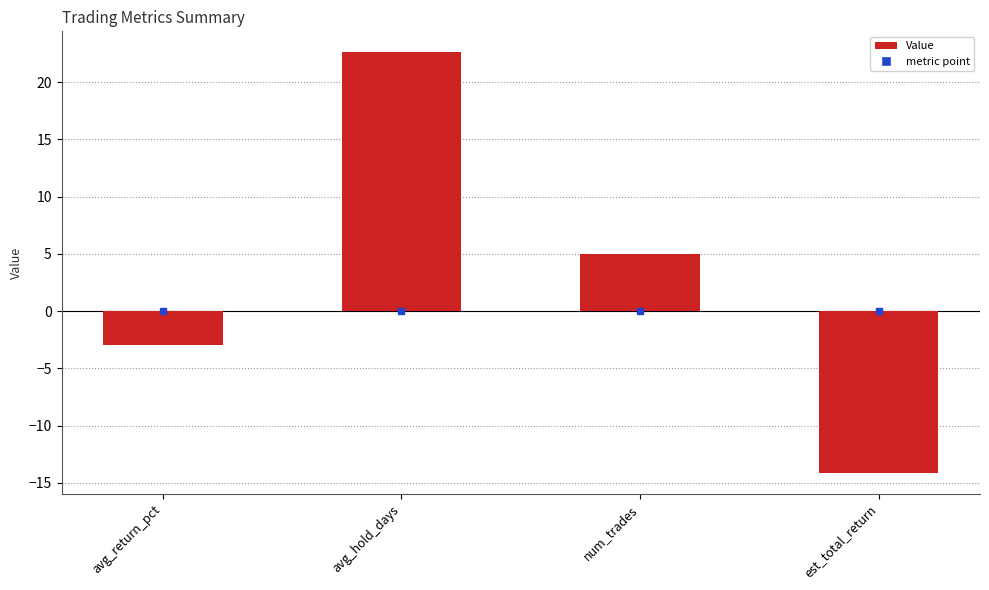

How many categories are shown in the chart?

4